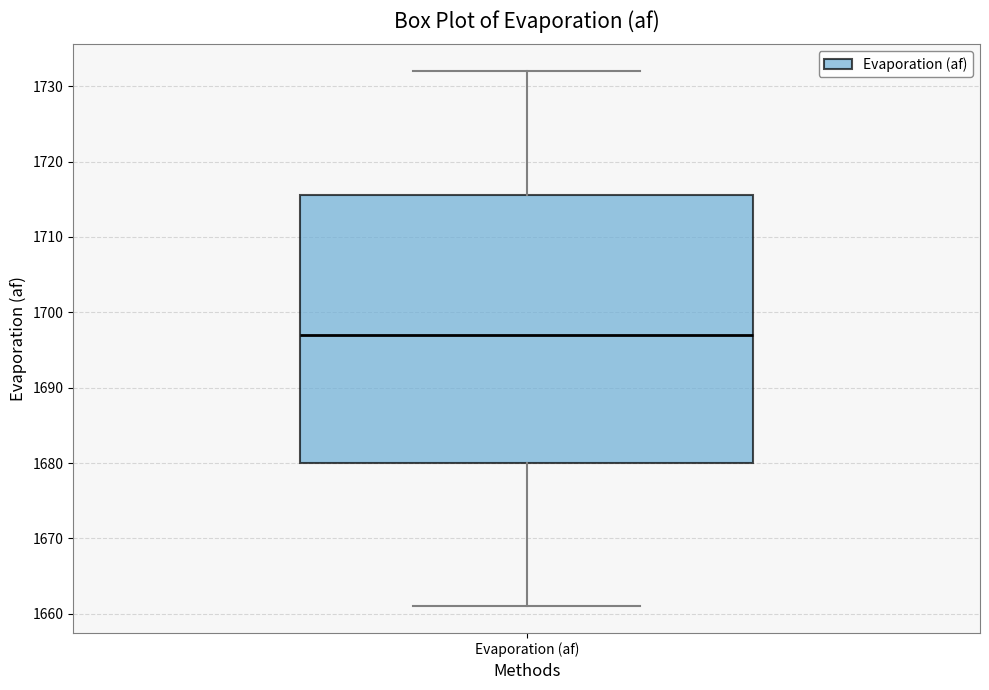

Transcribe this box plot: give where the median line is, the range the box spans, and where the two whiskers end, as read against the y-axis. The values are not printed on the chart, so give them approximately, as read against the axis.

median 1697, box 1680 to 1716, whiskers 1661 to 1732